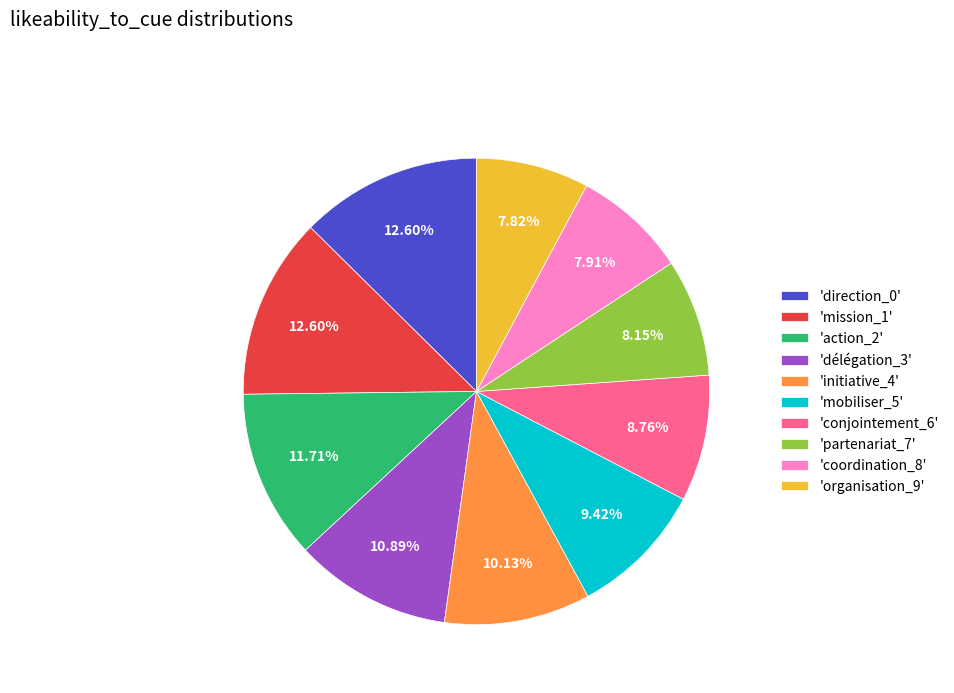

Is 'mission_1' the majority of the pie?

No